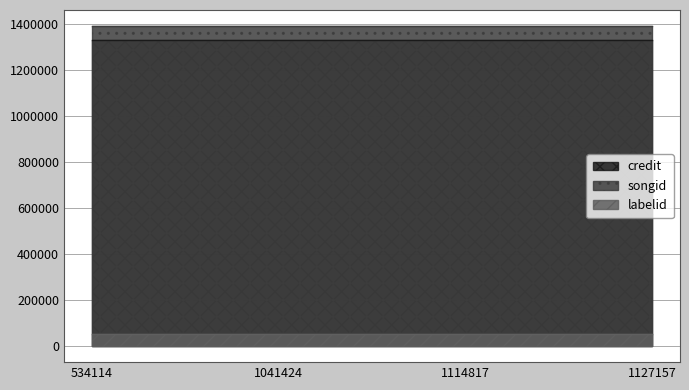

Reading left to right, transcribe all the data shown in this chart.

credit: 534114=1330700	1041424=1330700	1114817=1330700	1127157=1330700
songid: 534114=1389517	1041424=1389517	1114817=1389517	1127157=1389517
labelid: 534114=53998	1041424=53998	1114817=53998	1127157=53998